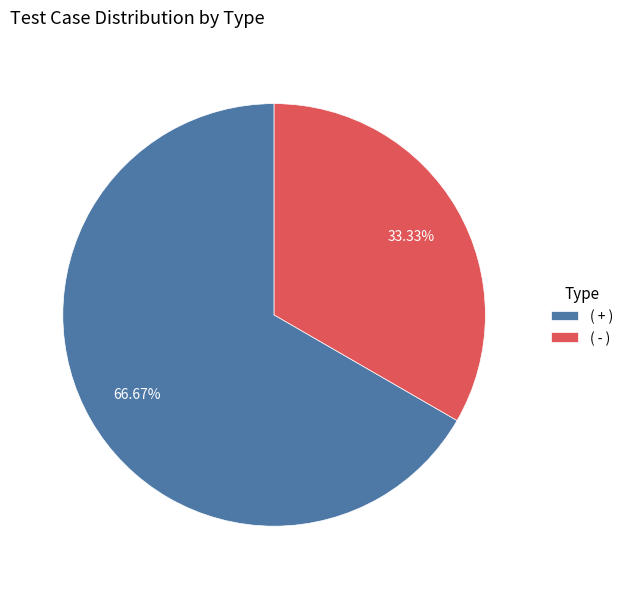

True or false: ( + ) accounts for 67% of the total.

True